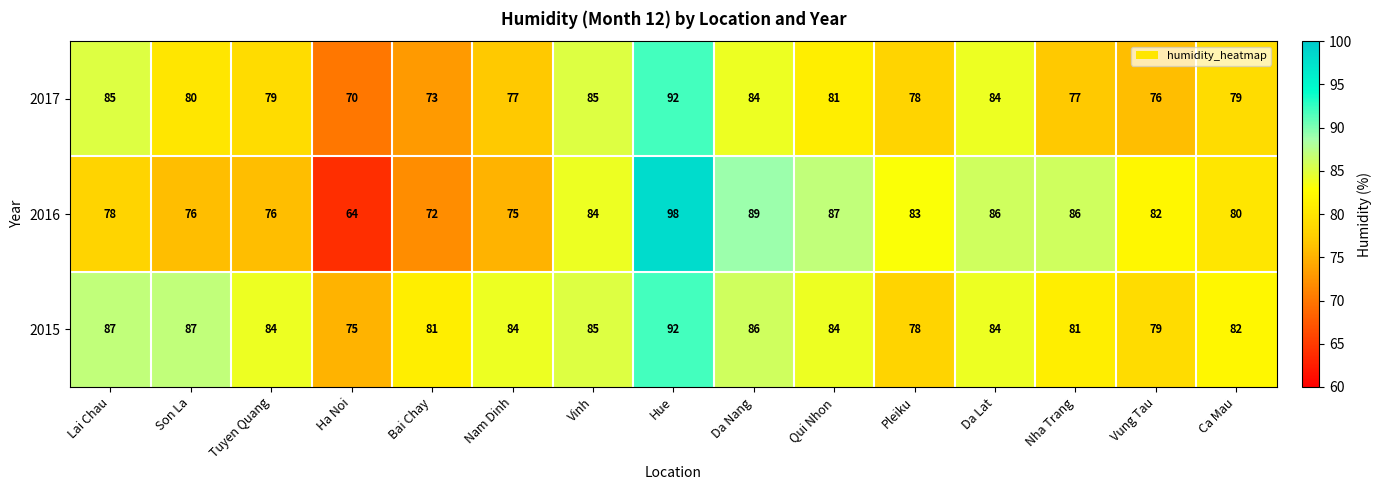

At how many categories does at least one series exceed 79?

14